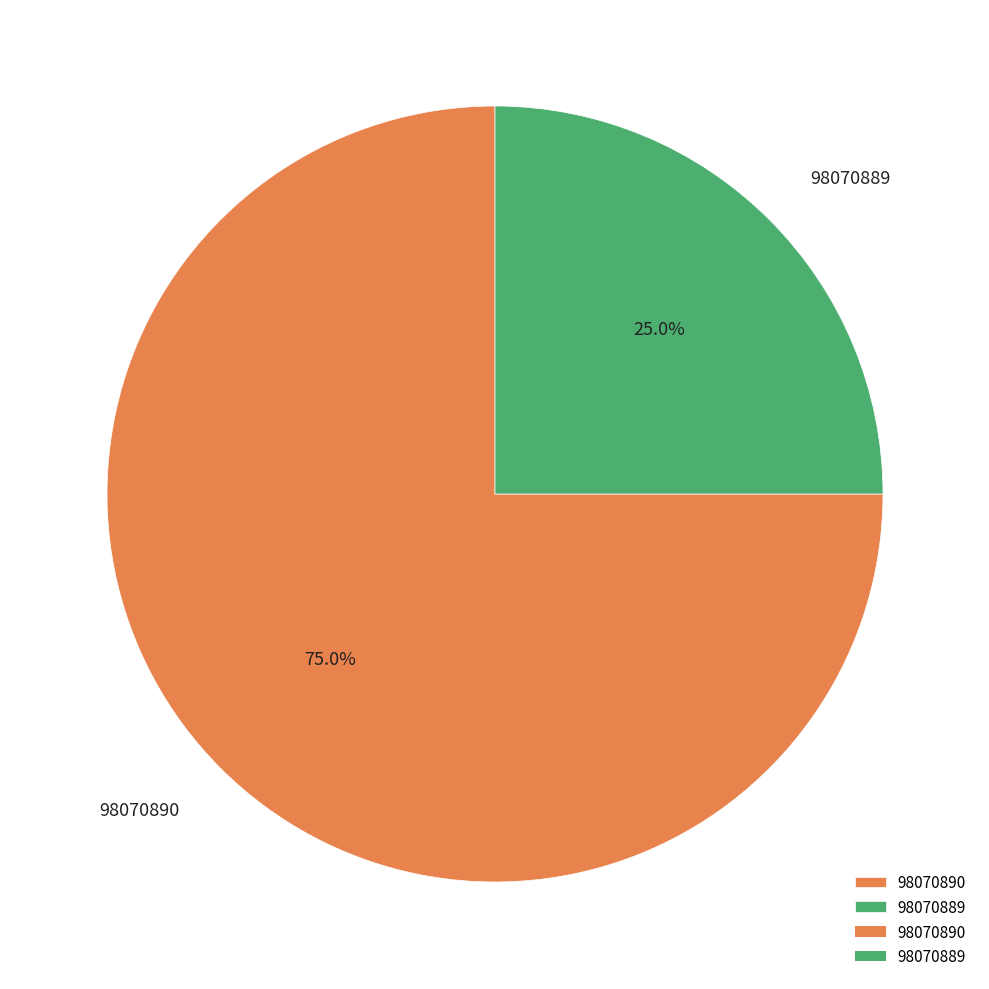

To the nearest percent, what is the difference between the largest and smallest slice percentages?

50%